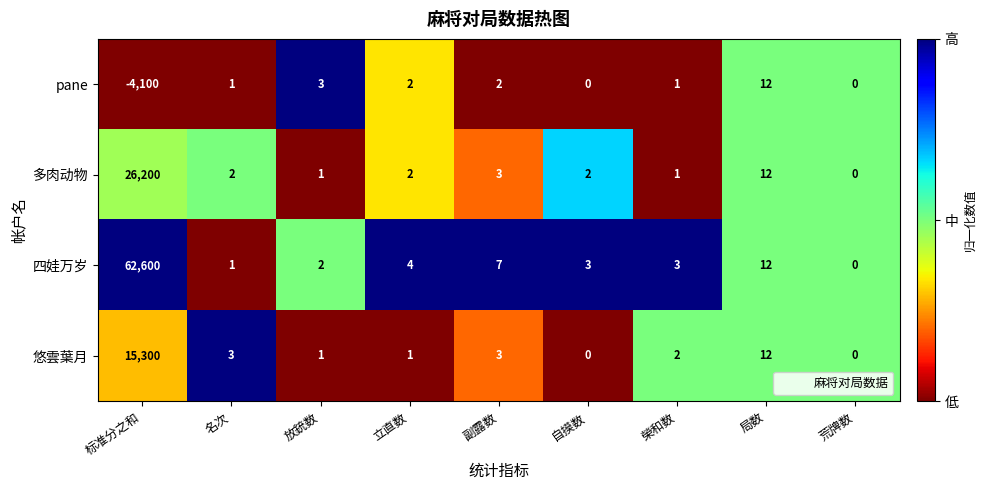

At which label does 四娃万岁 reach its peak?

标准分之和